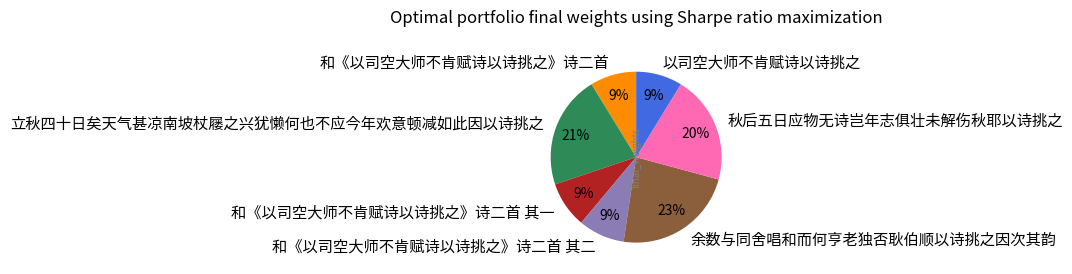

To the nearest percent, what is the difference between the largest and smallest slice percentages?

14%